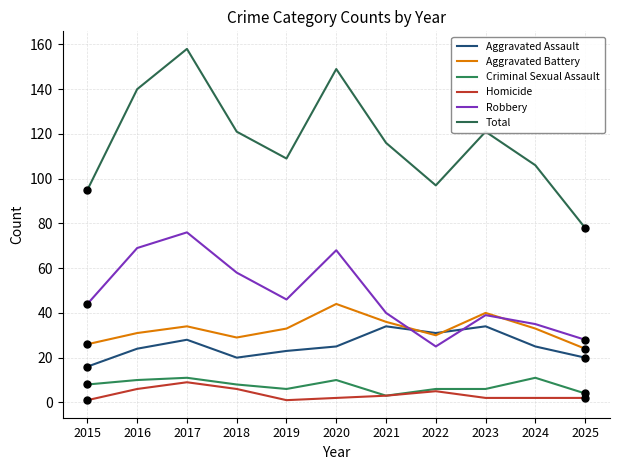

How many values in the Robbery series are below 44?

5